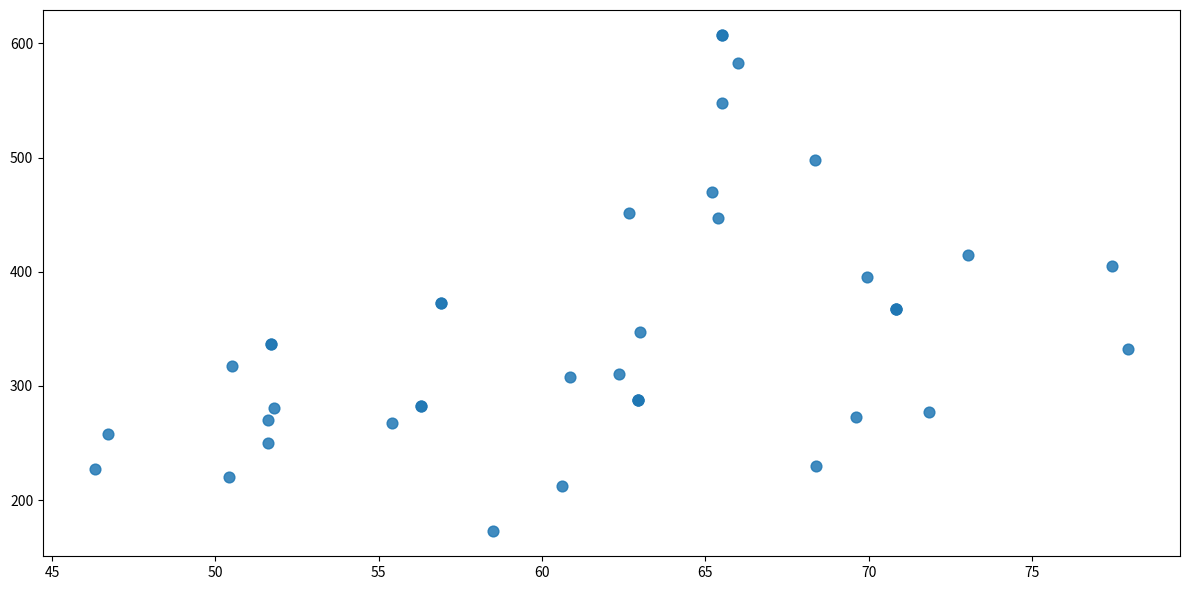

What Y value in the scatter plot is closest to 390?

395.0